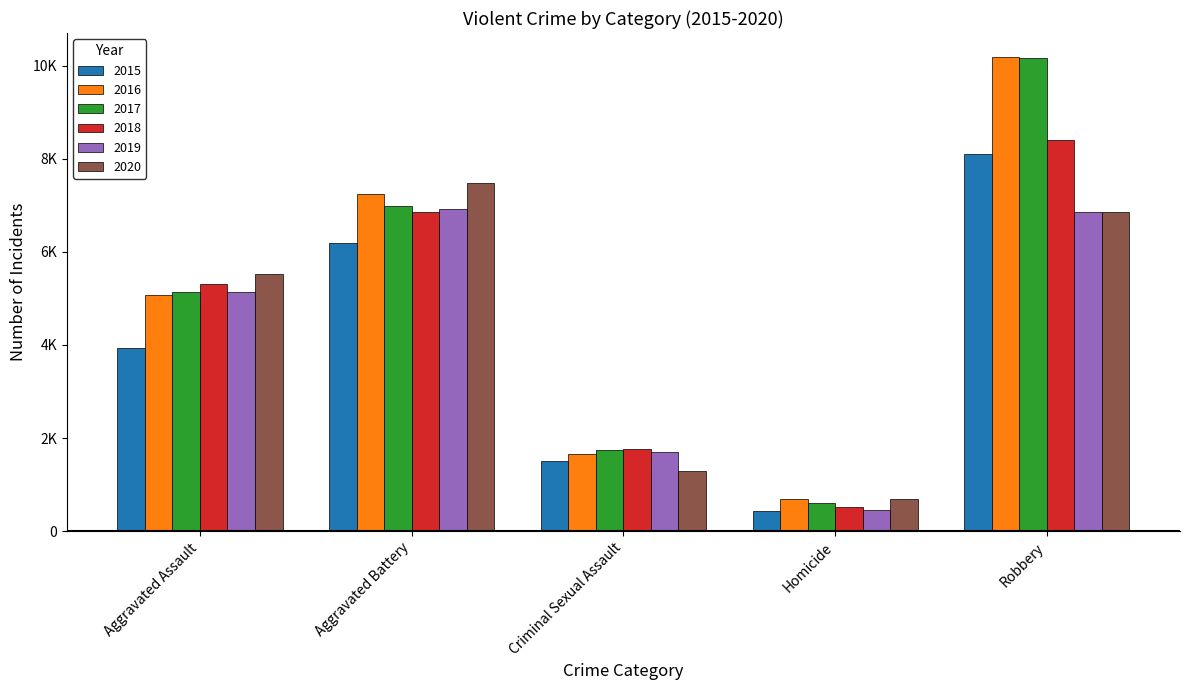

Are the bars grouped side by side (vs. stacked)?

Yes